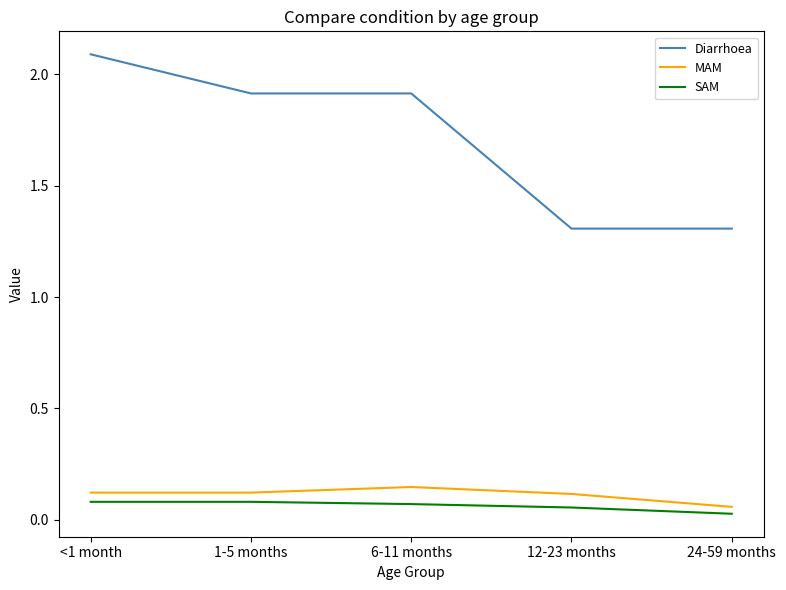

At which category is the sum across all series the highest?

<1 month